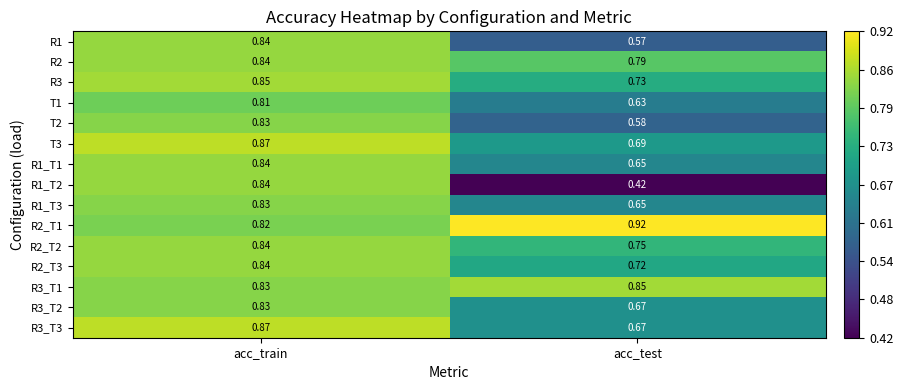

List the labels in order of R2_T1 value, smallest first.

acc_train, acc_test